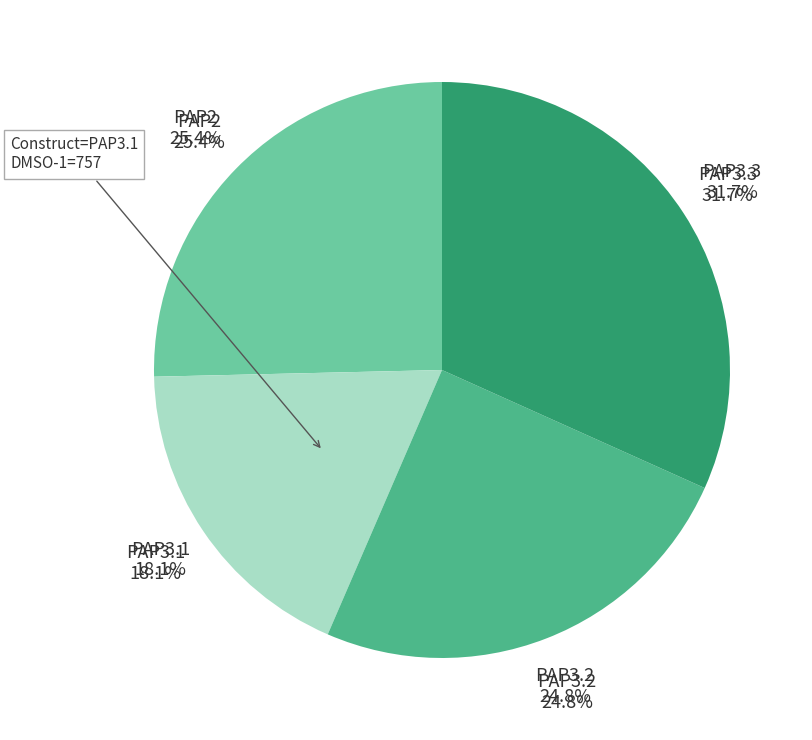

Is it true that PAP3.1 is 31% of the pie?

False